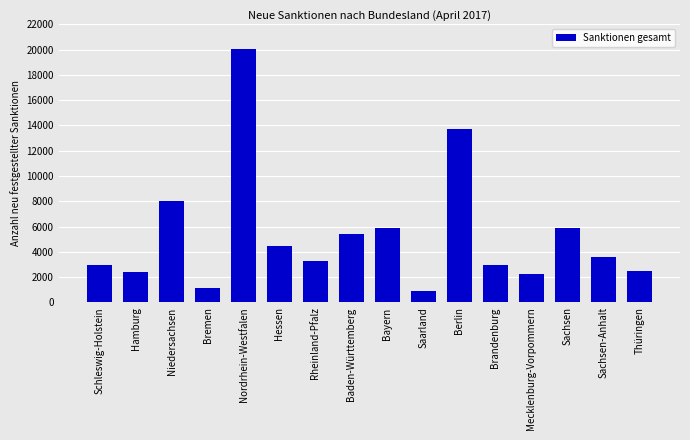

Does the chart contain stacked bars?

No